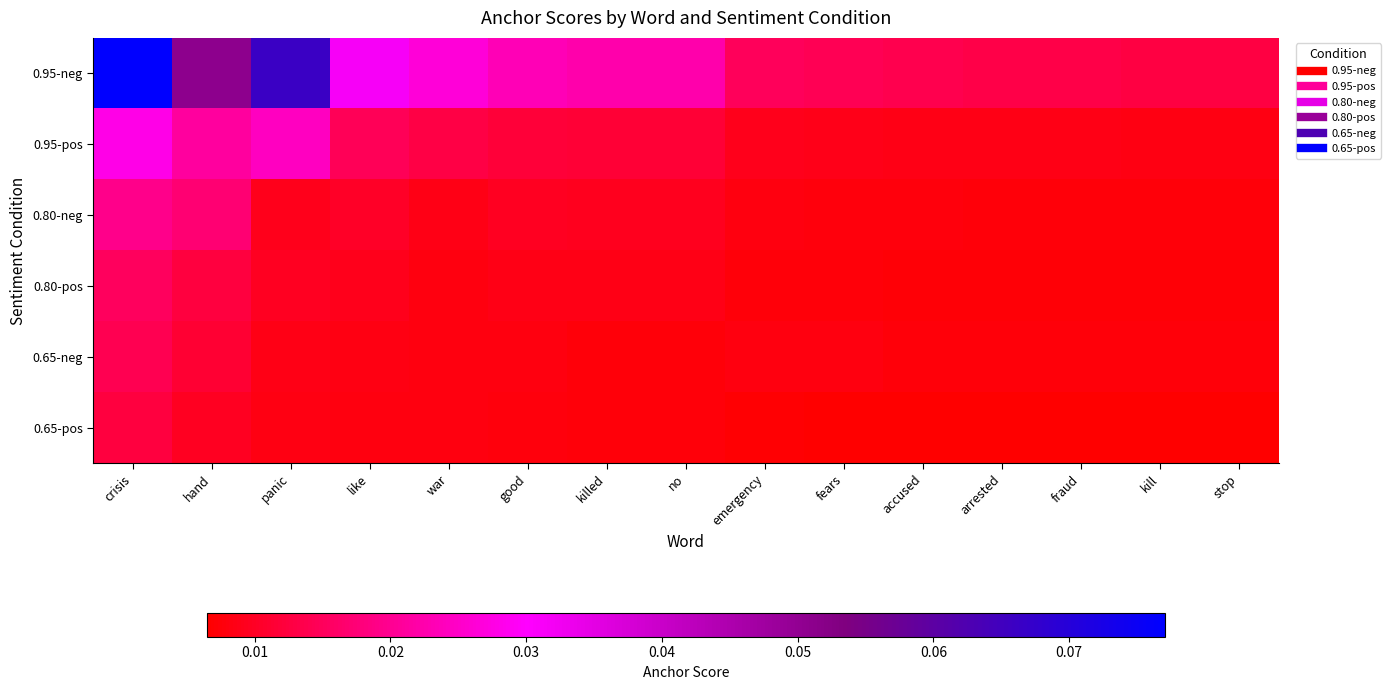

At which category does the chart reach its peak across all series?

crisis